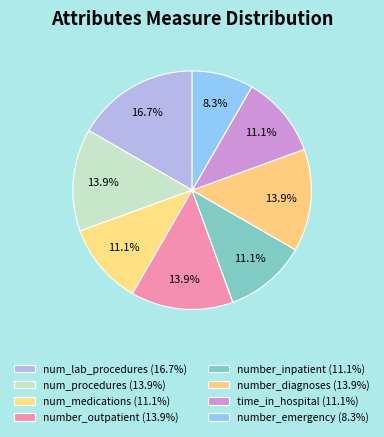

How many segments does this pie chart have?

8